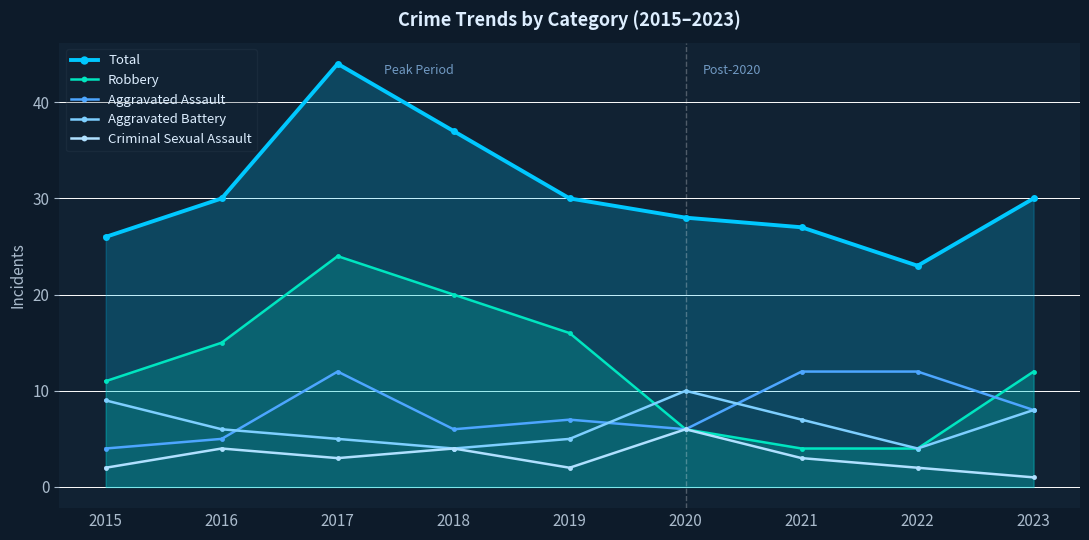

What is the highest value of the Criminal Sexual Assault series?

6